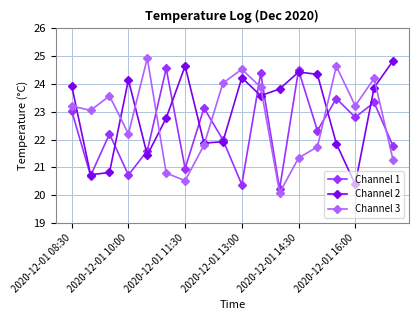

True or false: Channel 3 has more than 2 interior local peaks.

True